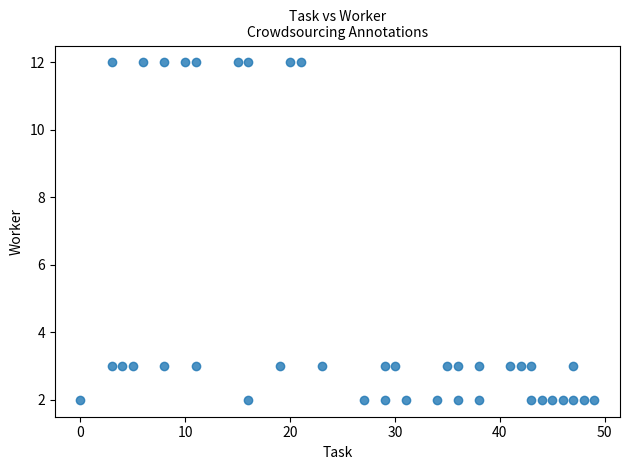

What is the range of X values (max minus min)?

49